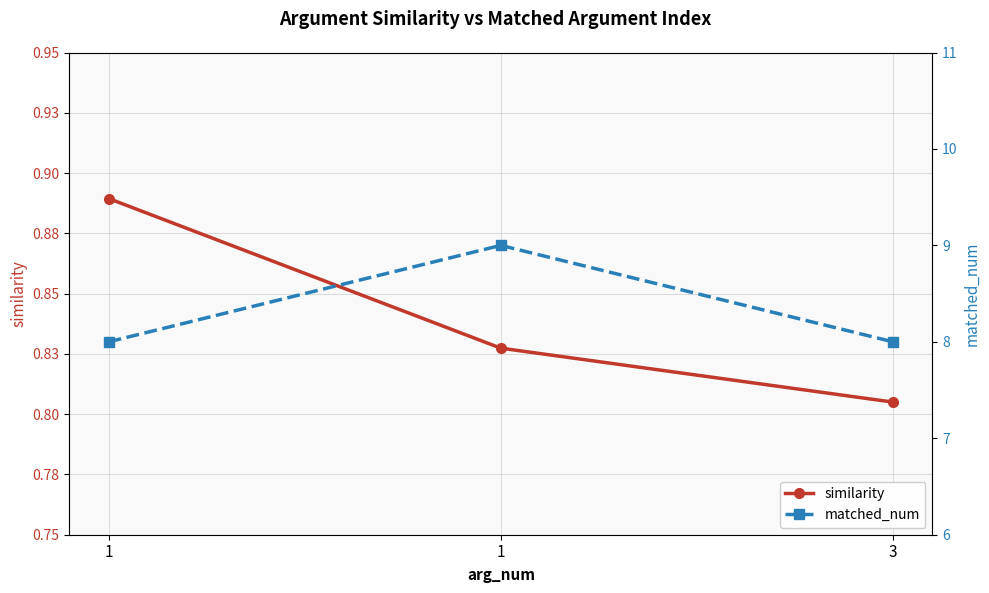

Is it true that matched_num equals 9.0 at 1?

True